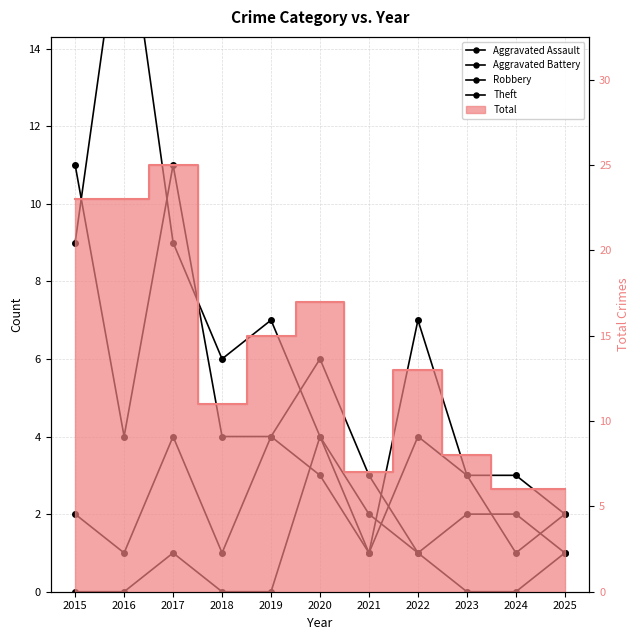

Rank the series at 2019 from highest to lowest value.

Theft, Aggravated Battery, Robbery, Aggravated Assault